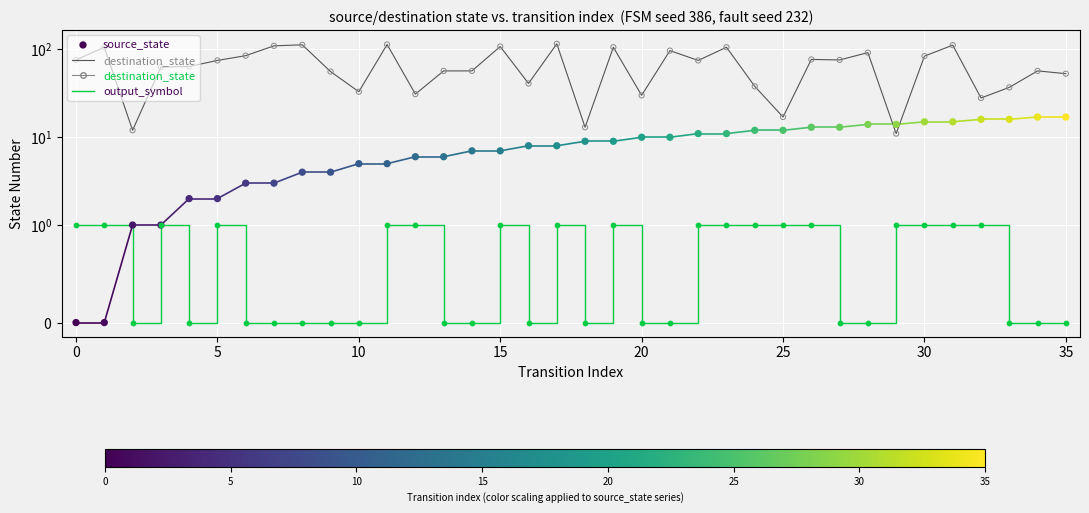

At which category is the sum across all series the highest?

31